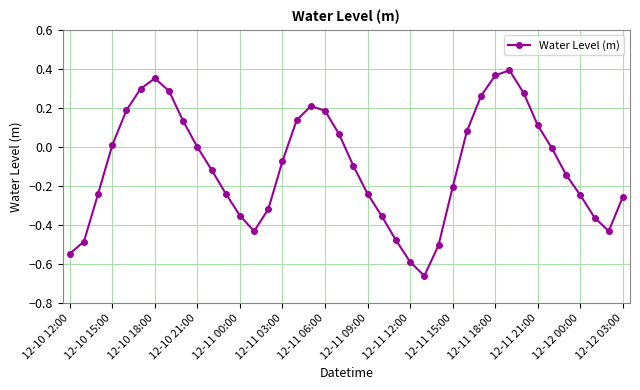

True or false: the data has more than 2 interior local peaks.

True